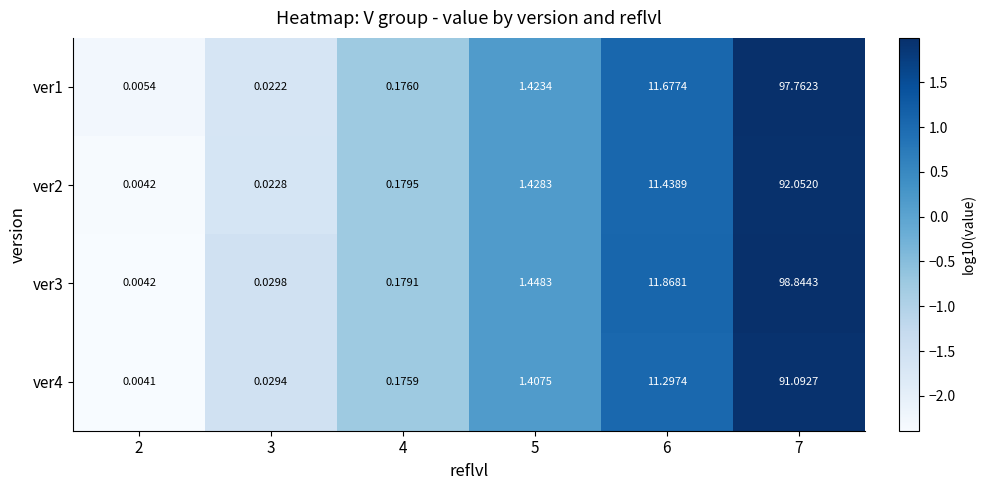

How many values in the ver2 series exceed 1?

3